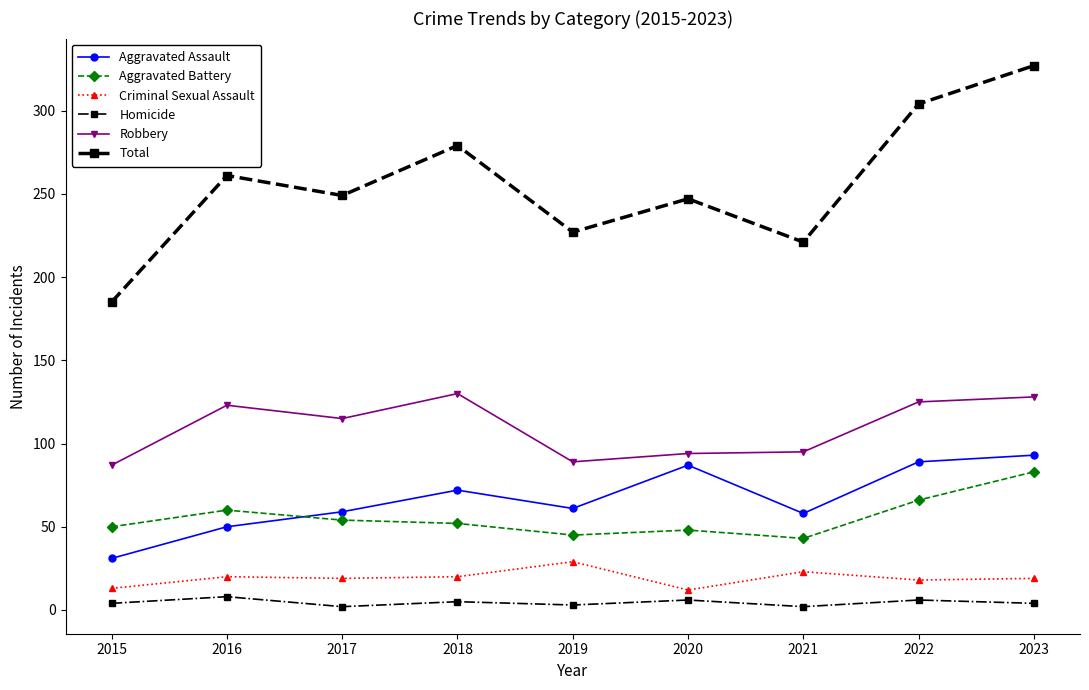

What is the difference between the maximum and minimum values in the Total series?

142